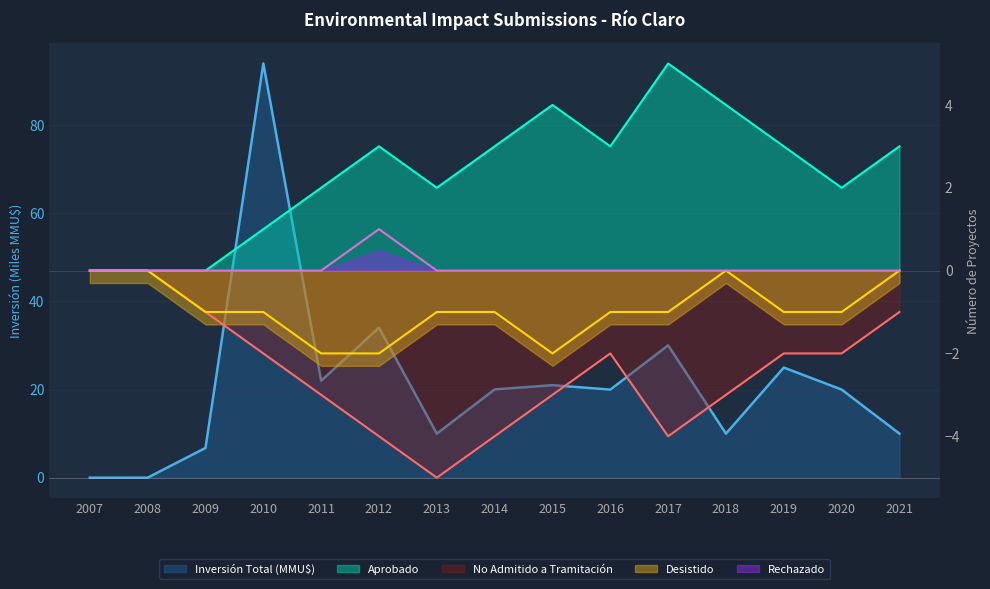

What is the value of the Aprobado point at the 7th from the left?

2.0